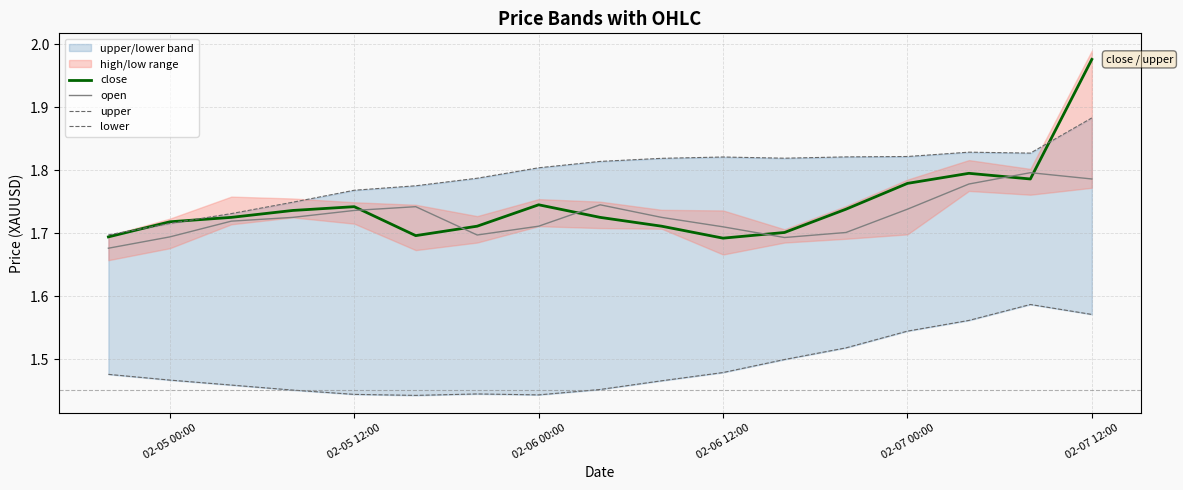

Which series has the largest total across all categories?

upper